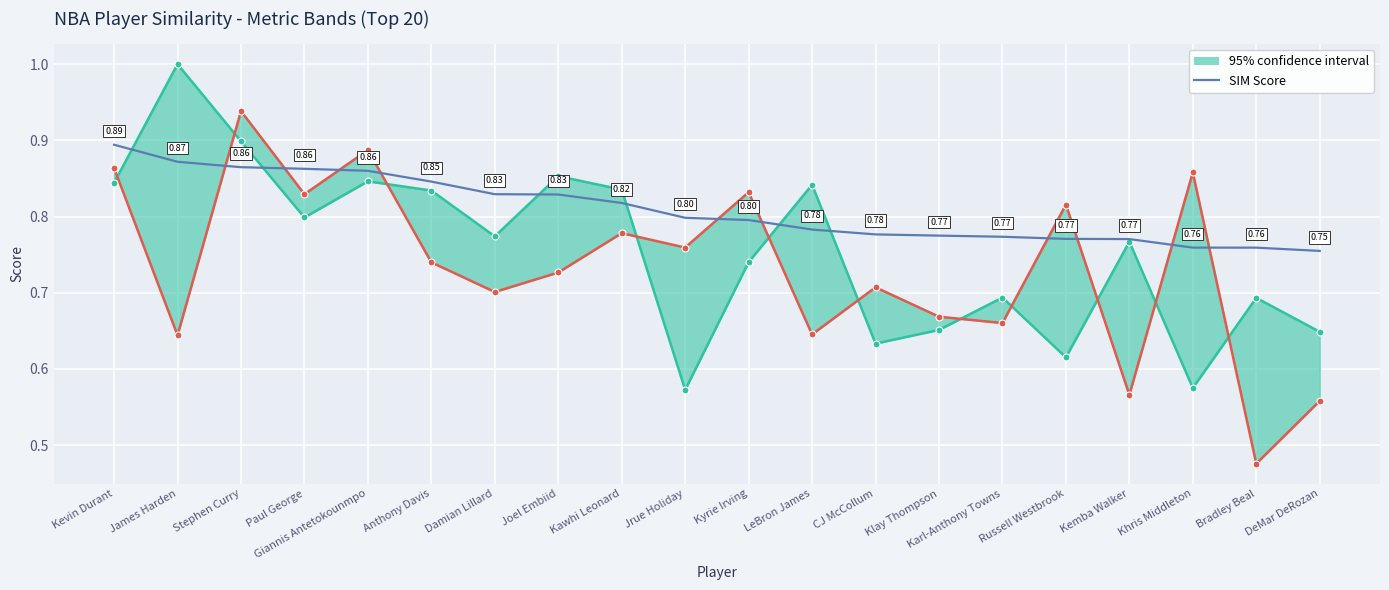

At which category does the chart reach its peak across all series?

Kevin Durant